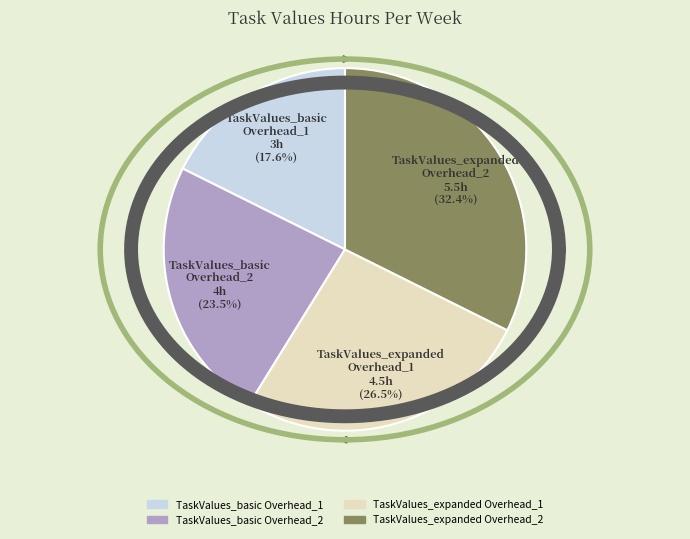

To the nearest percent, what is the difference between the TaskValues_basic Overhead_2 and TaskValues_expanded Overhead_1 slice percentages?

3%